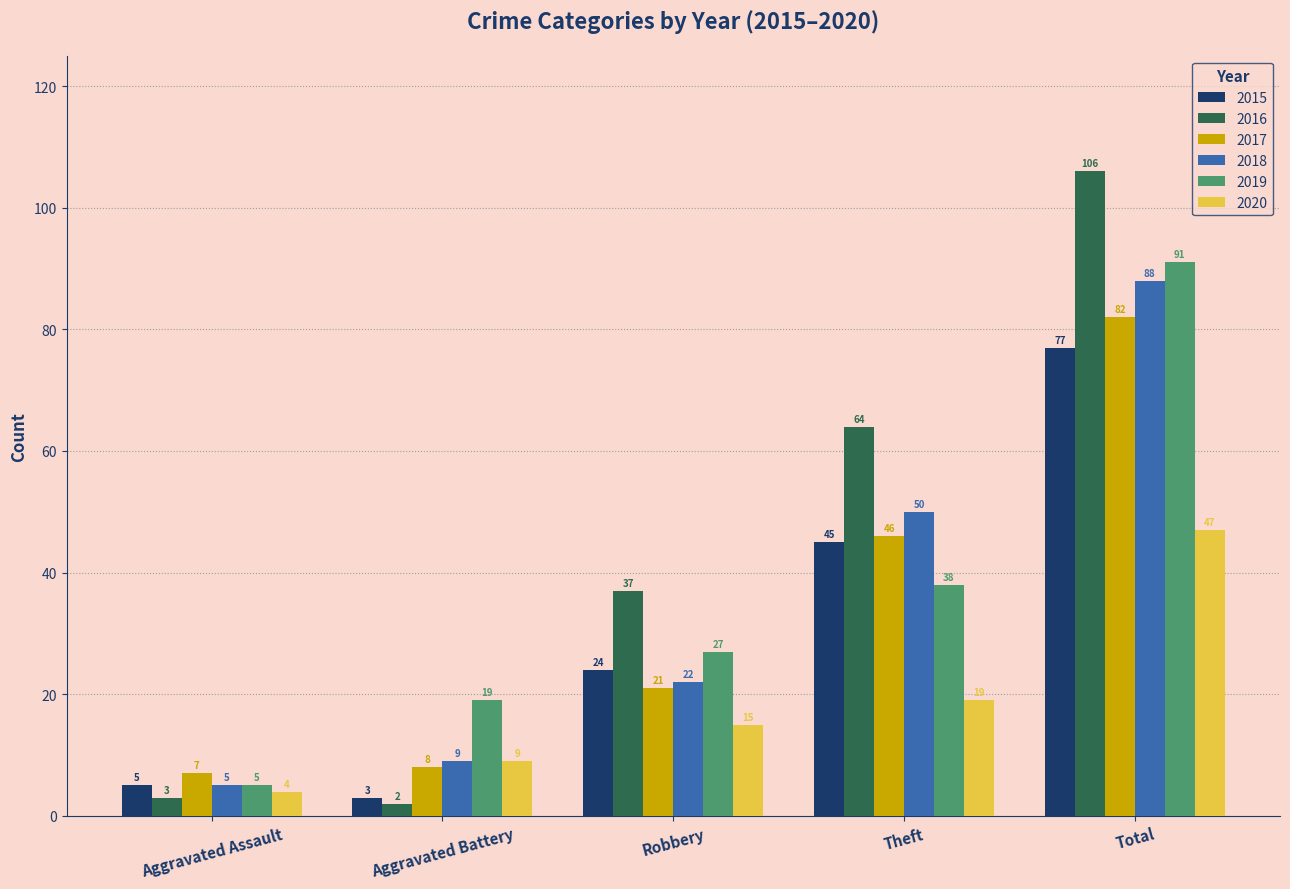

True or false: 2019 has a value of 19 at Aggravated Battery.

True